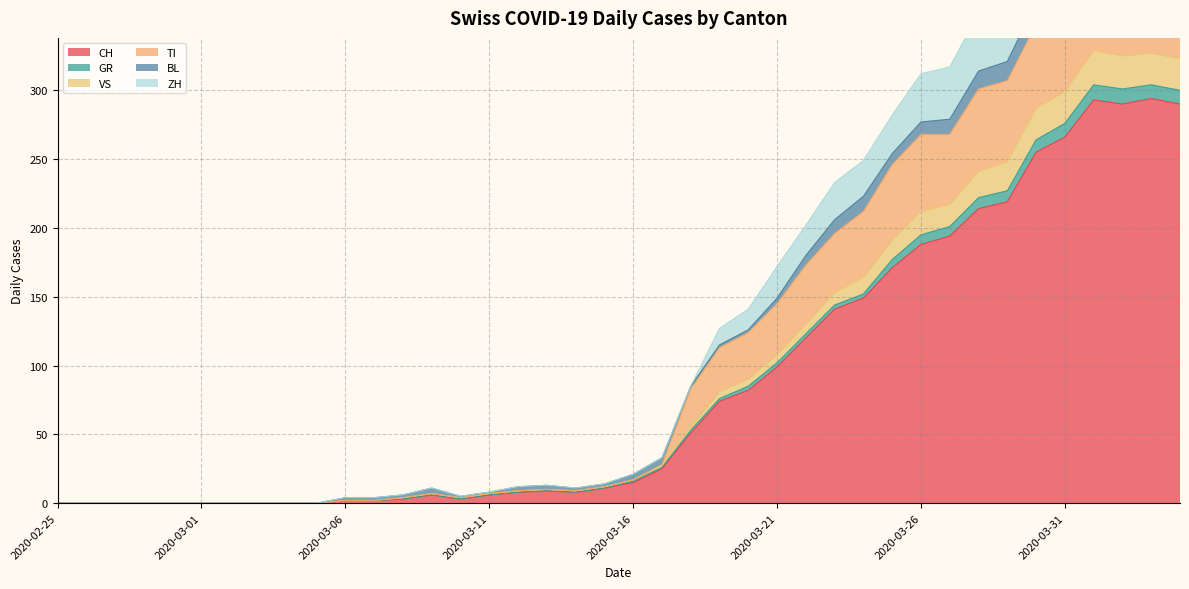

True or false: VS has more than 1 points higher than both neighbors.

True